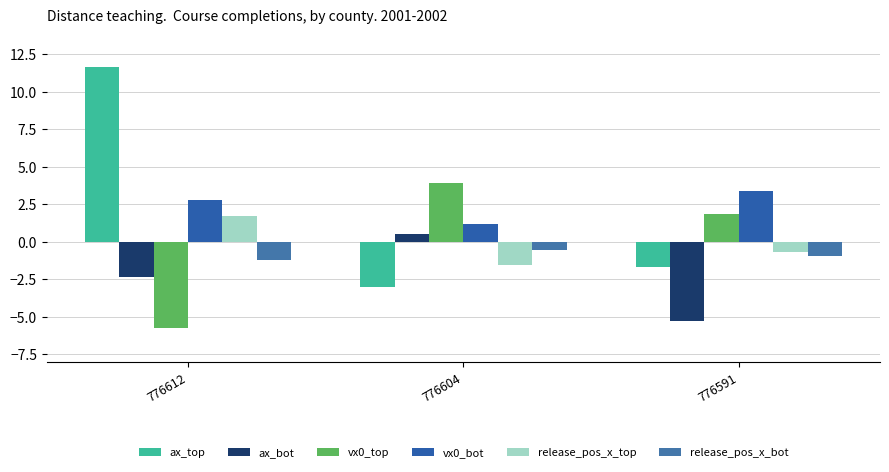

Read the vx0_bot value at 776591.

3.4